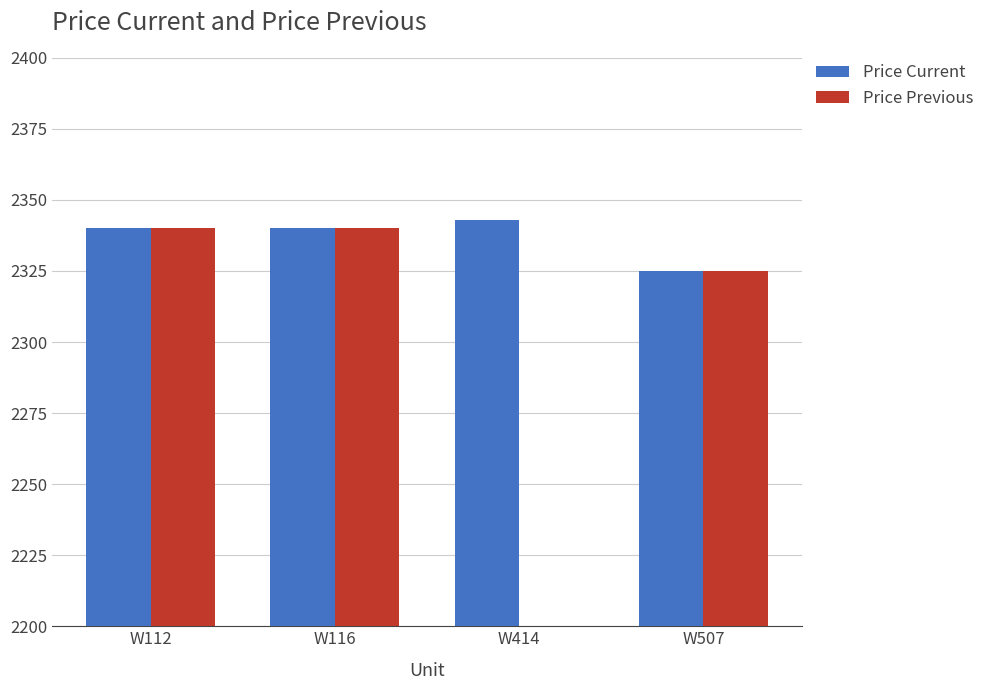

Reading left to right, what are all the values shown in this chart?

Price Current: W112=2340	W116=2340	W414=2343	W507=2325
Price Previous: W112=2340	W116=2340	W414=0	W507=2325